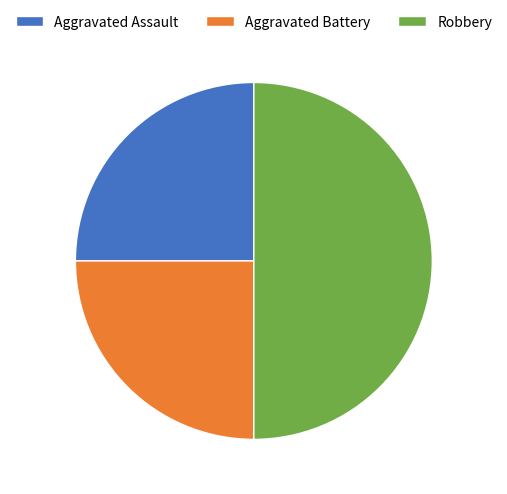

Which slice is the largest?

Robbery